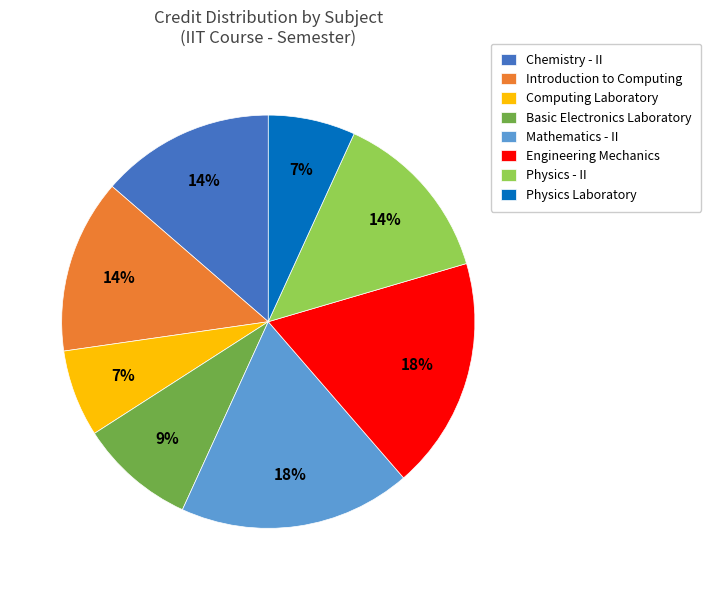

To the nearest percent, what is the average slice percentage?

12%